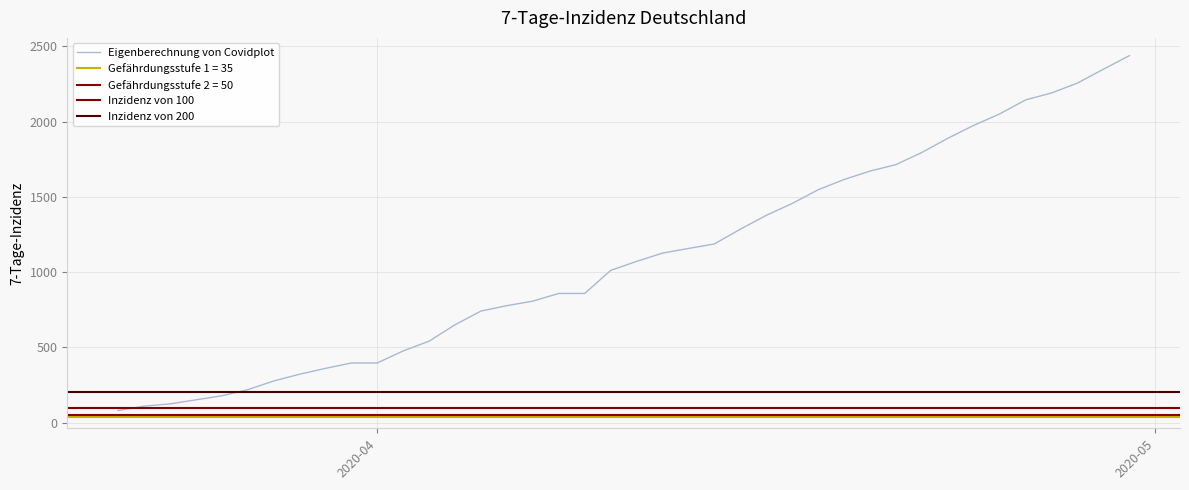

True or false: the data shows 3947 at 04-30-2020.

False